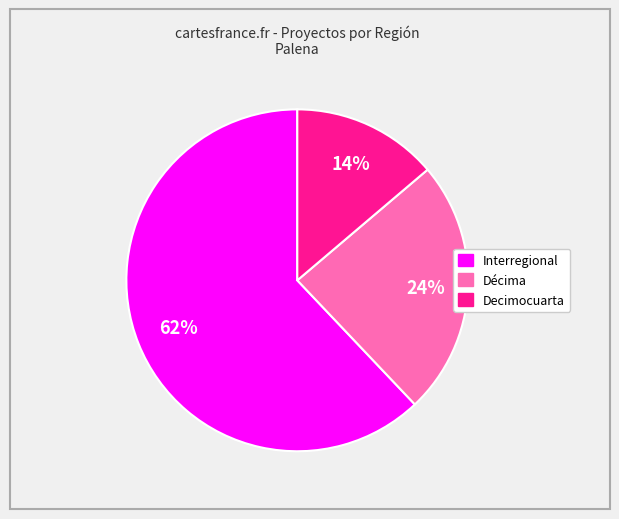

What is the majority slice?

Interregional